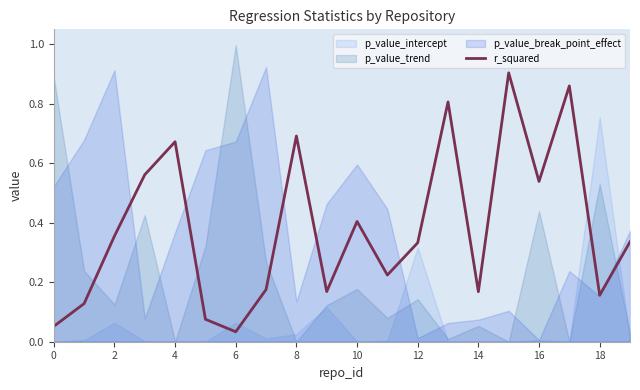

The r_squared series shows 0.2 at 10. True or false?

False